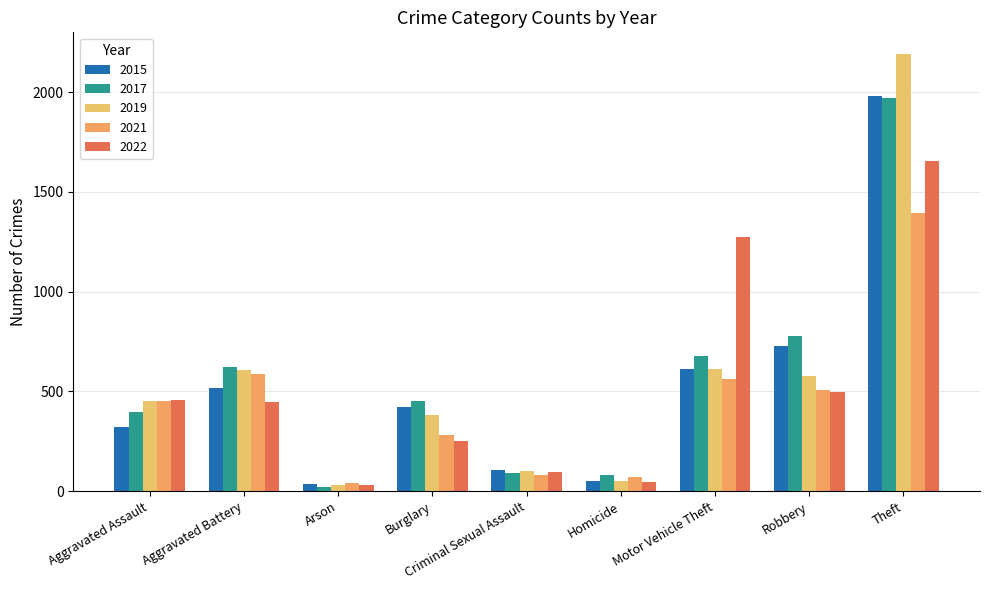

What is the difference between the 2019 values at Robbery and Burglary?

194